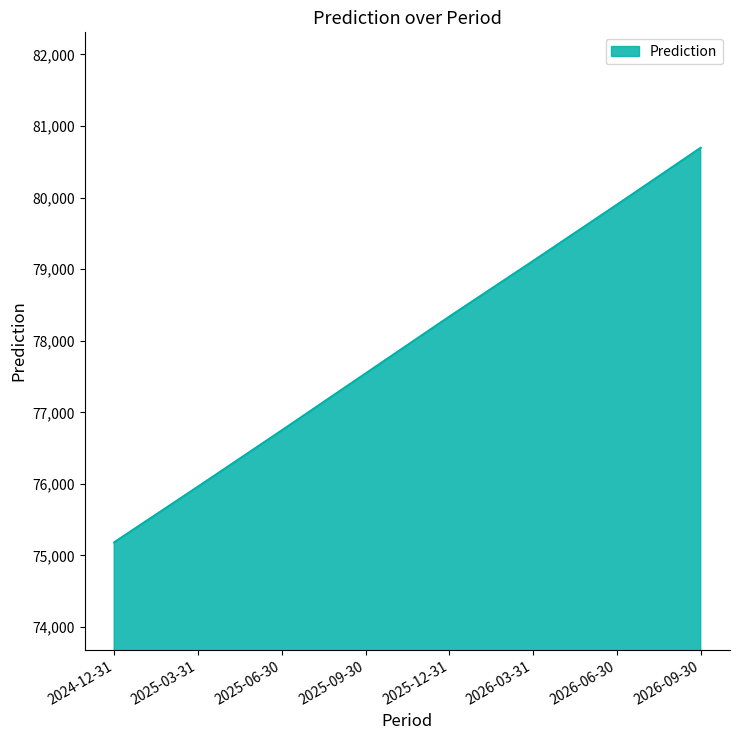

Reading left to right, what are all the values shown in this chart?

2024-12-31=75183.9	2025-03-31=75961.4	2025-06-30=76747.5	2025-09-30=77542.3	2025-12-31=78337.0	2026-03-31=79114.5	2026-06-30=79900.7	2026-09-30=80695.4